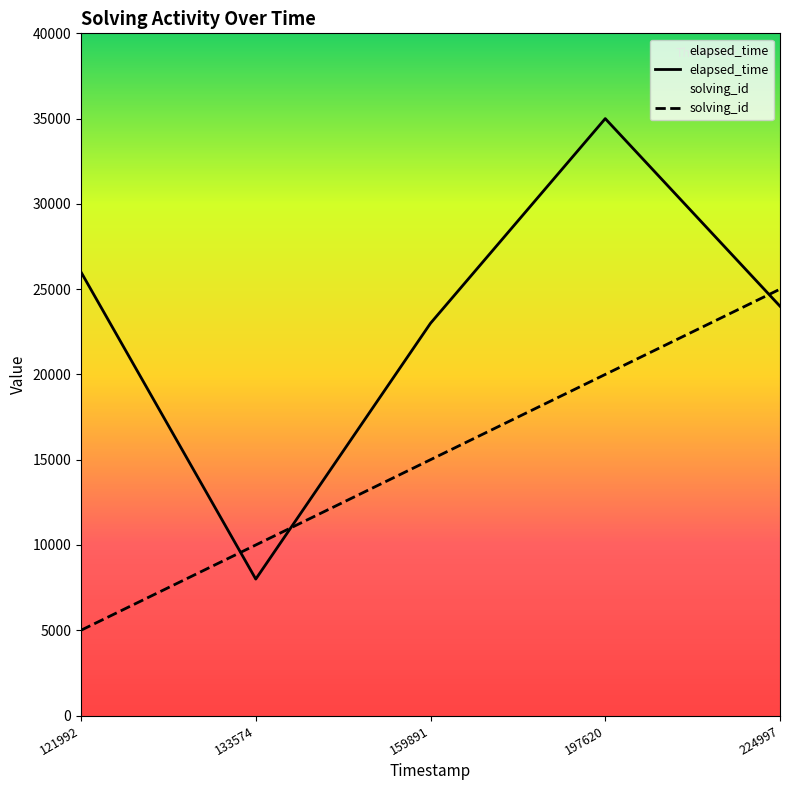

At how many categories does at least one series exceed 21873?

4